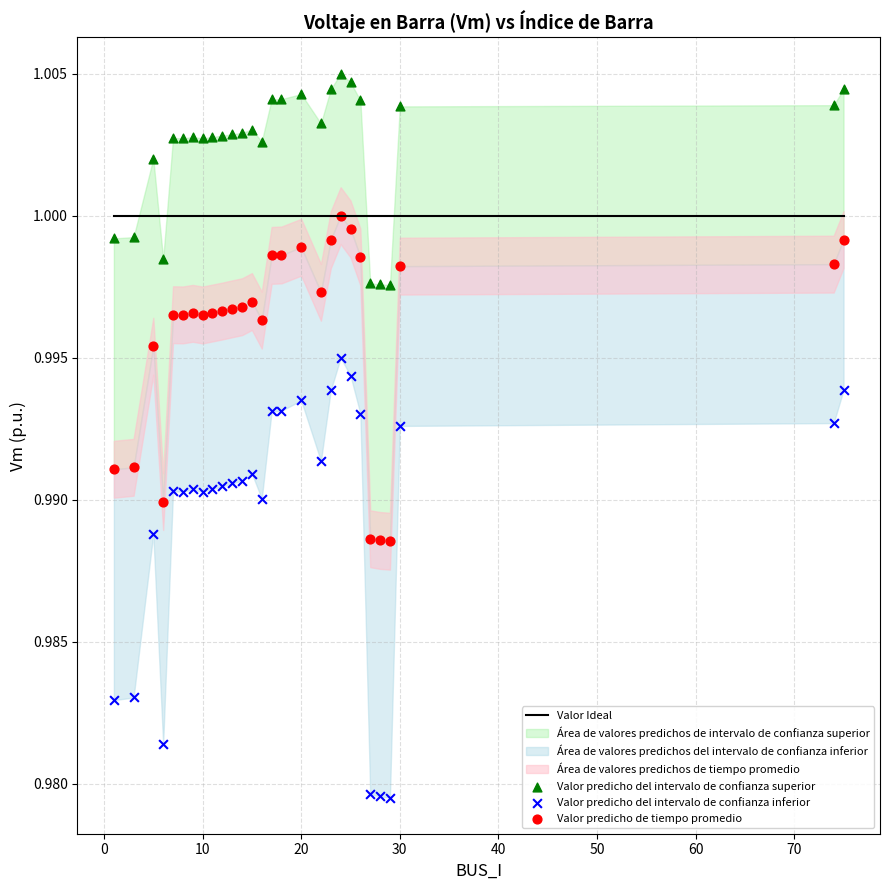

Which series contains the lowest Y value?

Valor predicho del intervalo de confianza inferior